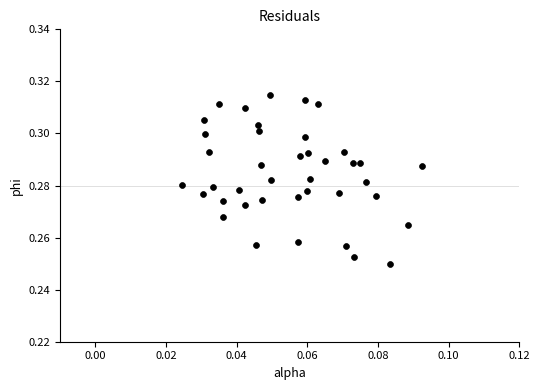

How many data points are displayed?

40